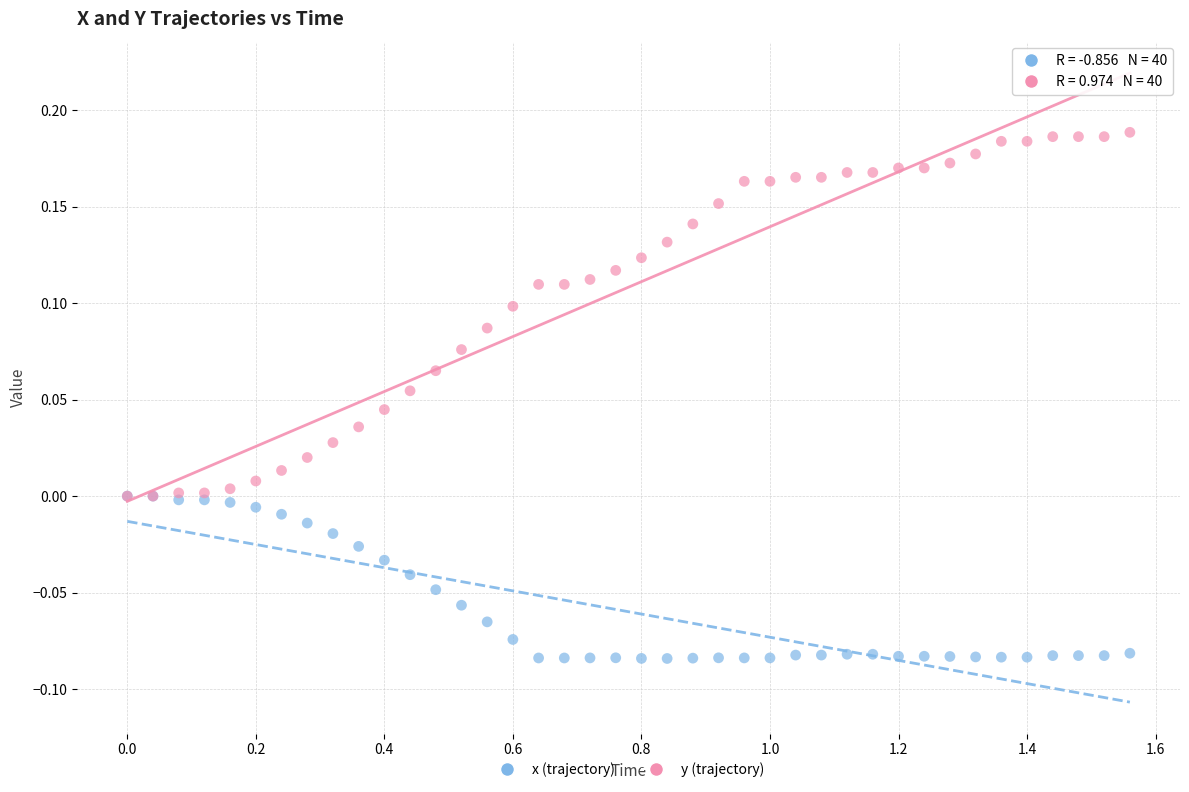

Which series reaches the minimum Y coordinate?

x (trajectory)